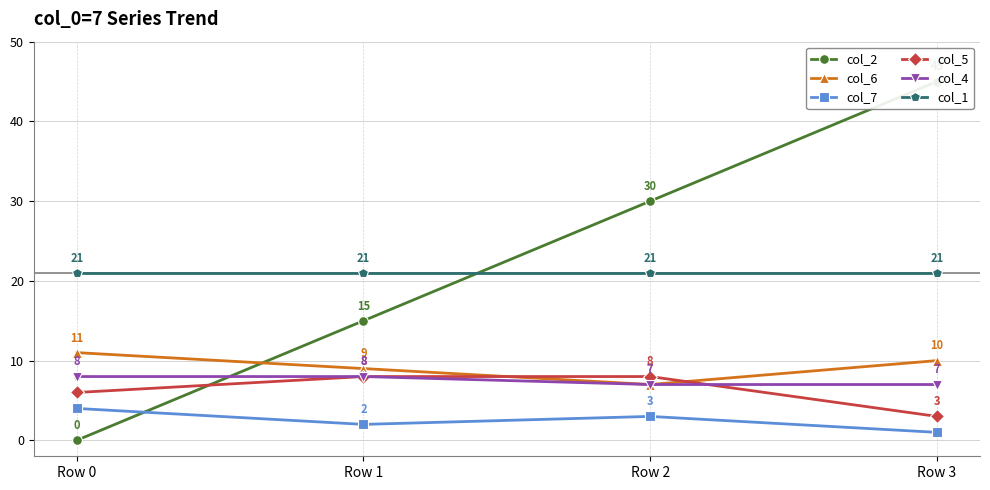

Is it true that col_6 equals 9 at Row 1?

True